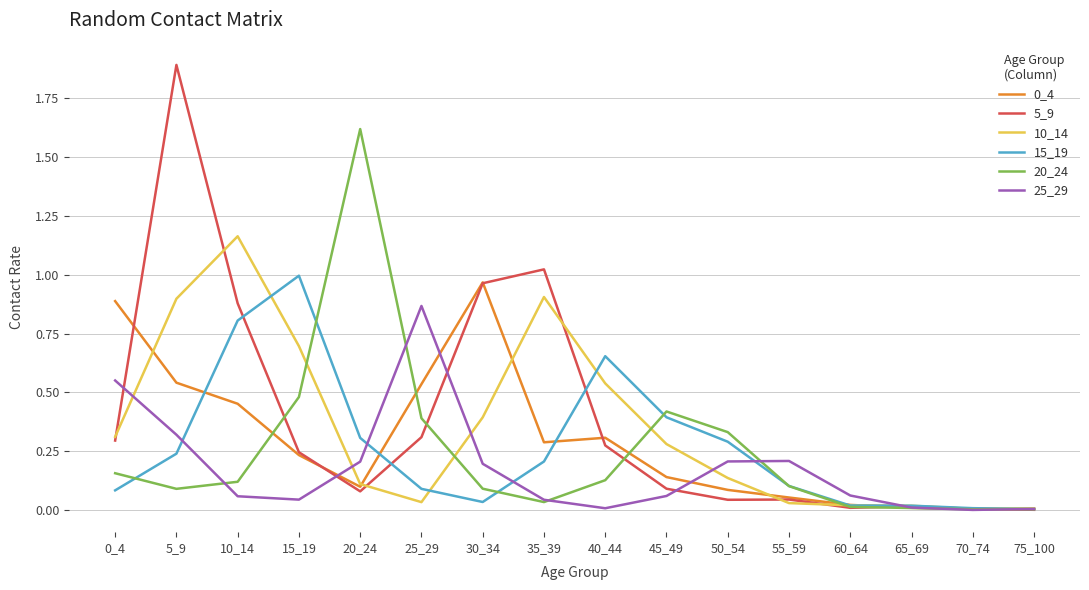

Is the value of 15_19 at 10_14 greater than the value of 25_29 at 30_34?

Yes